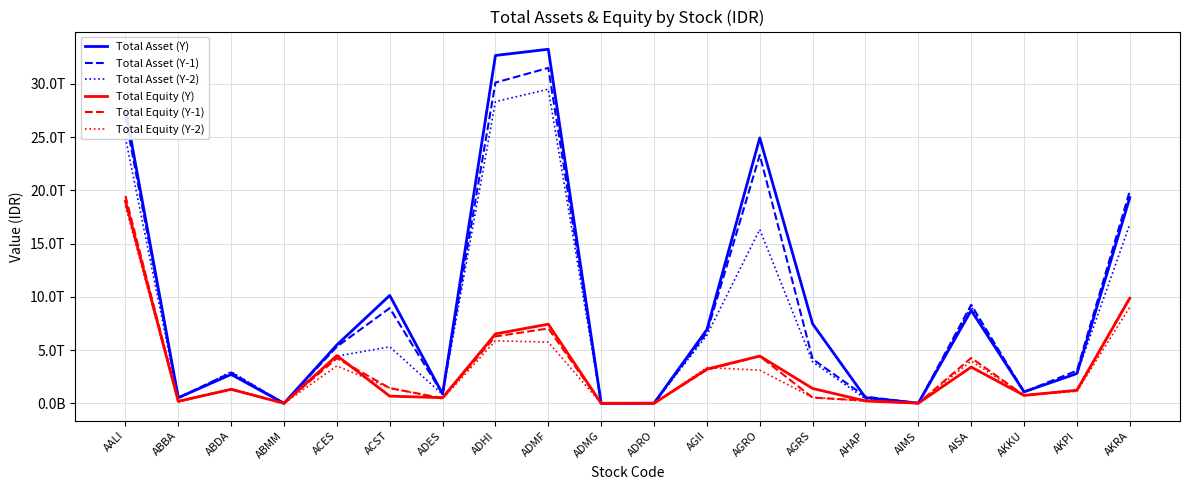

What is the total value across all series at ABBA?

1982543000000